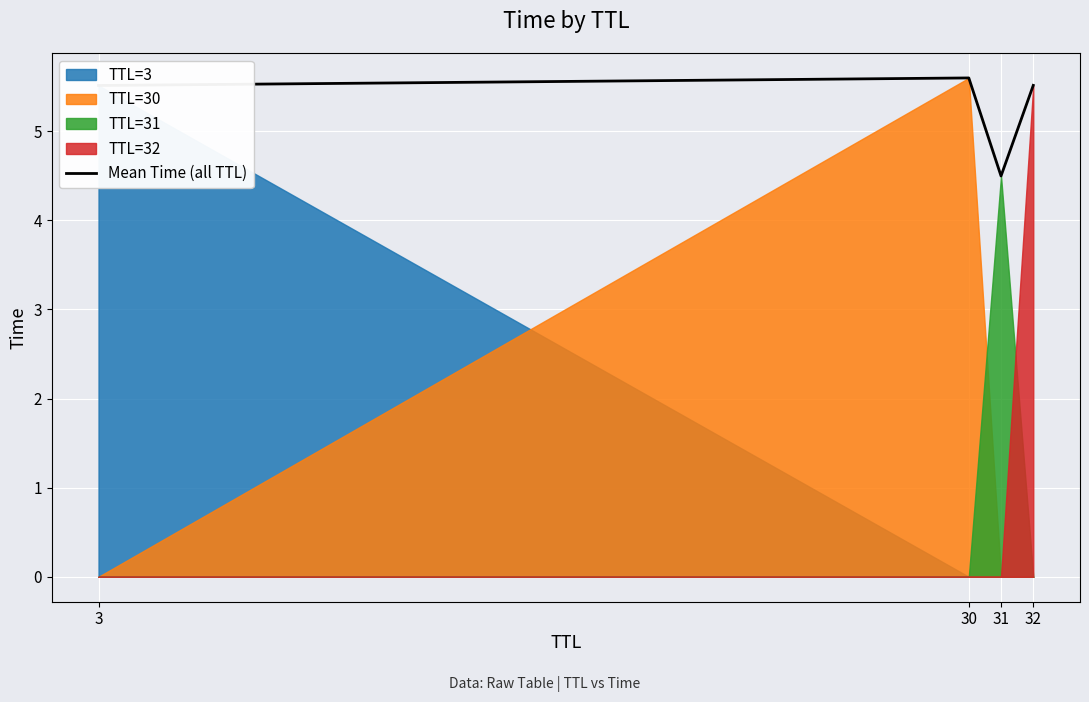

True or false: there are more than 1 points higher than both neighbors.

False